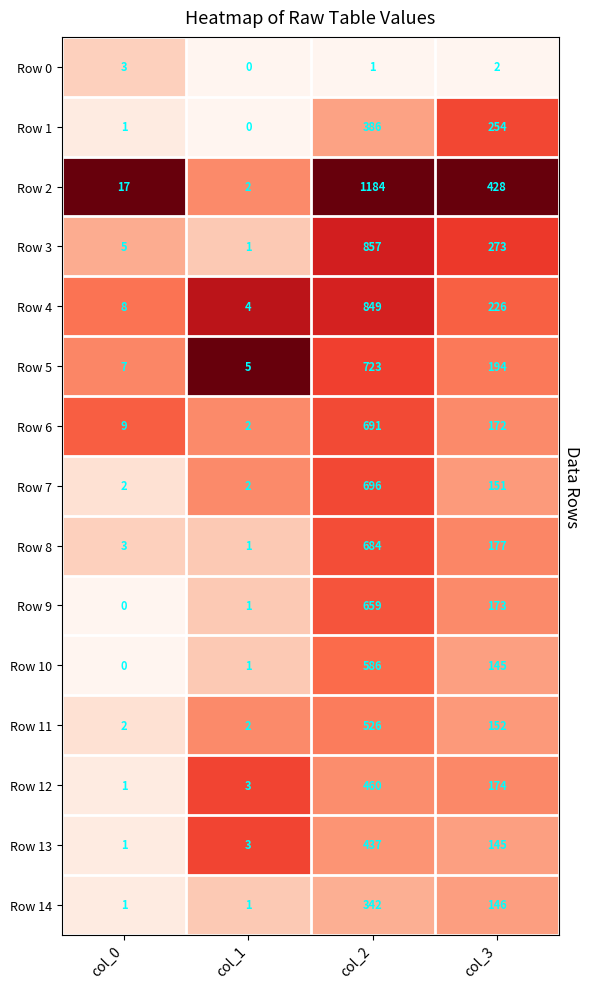

Count the number of data series in this chart.

15